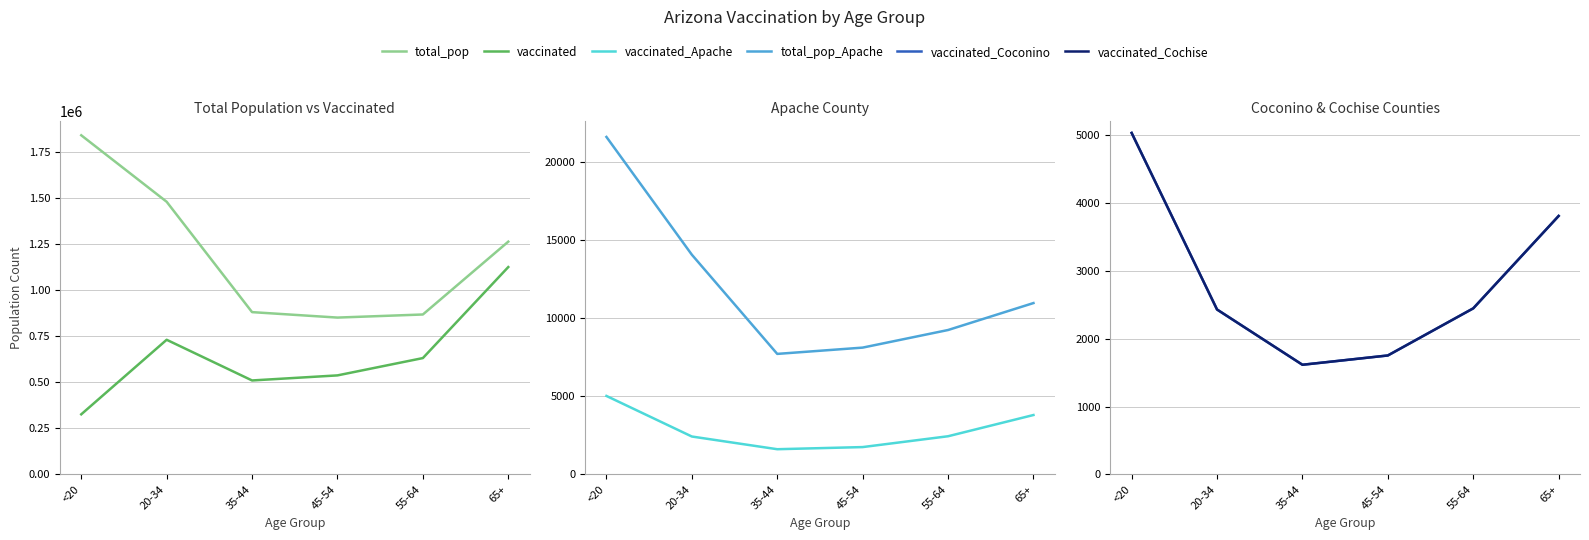

Reading left to right, what are all the values shown in this chart?

total_pop: 1842004	1480898	881451	851820	868629	1264218
vaccinated: 326394	731304	510308	537826	631858	1126260
vaccinated_Apache: 5030	2429	1615	1752	2446	3807
total_pop_Apache: 21632	14083	7725	8128	9256	10984
vaccinated_Coconino: 5030	2429	1615	1752	2446	3807
vaccinated_Cochise: 5030	2429	1615	1752	2446	3807